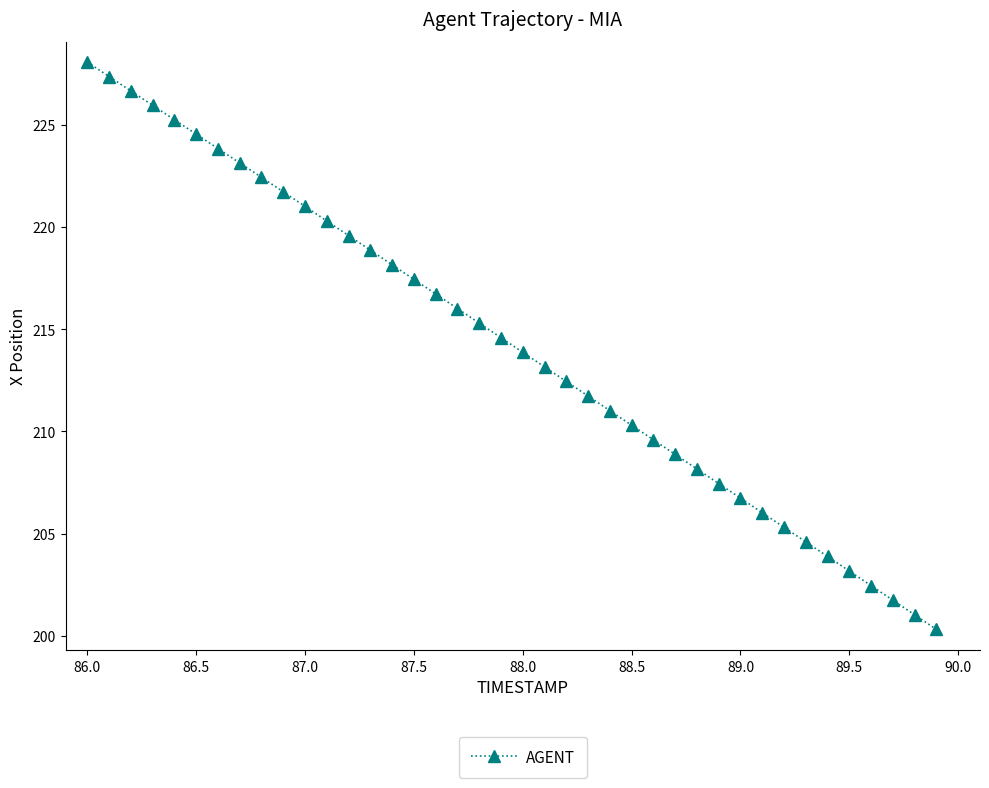

What is the sum of all values?

8568.6